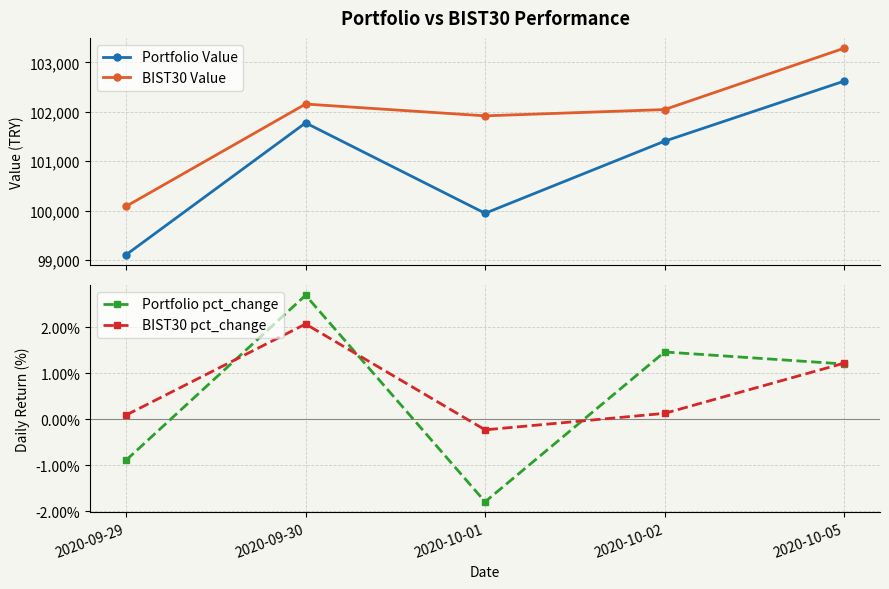

How many data points in BIST30 Value are less than 102045?

2